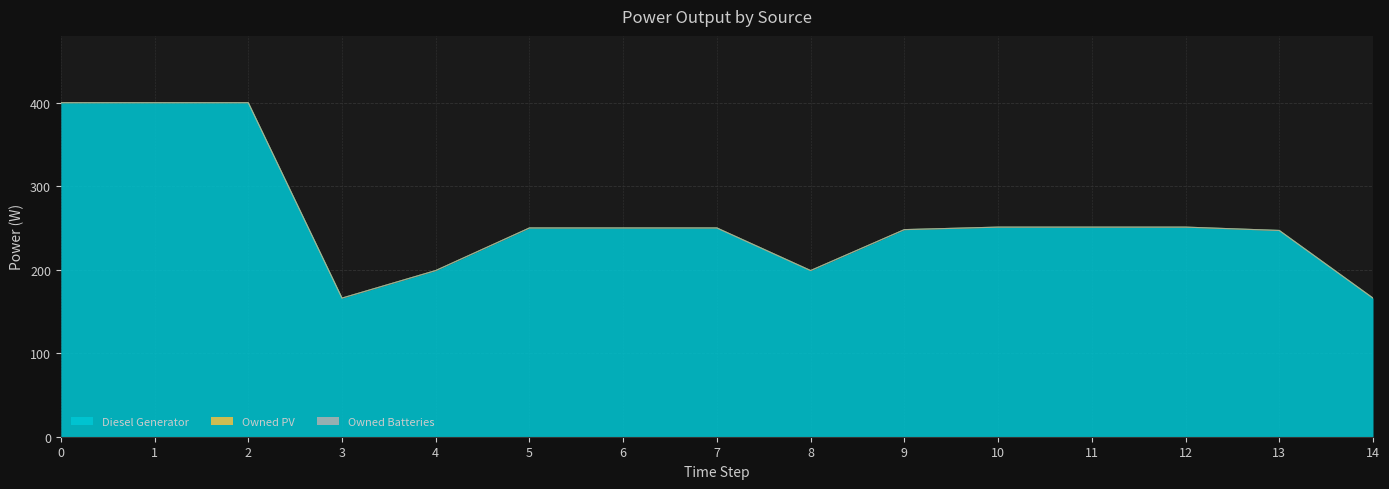

What is the sum of the Diesel Generator values at 8 and 13?

446